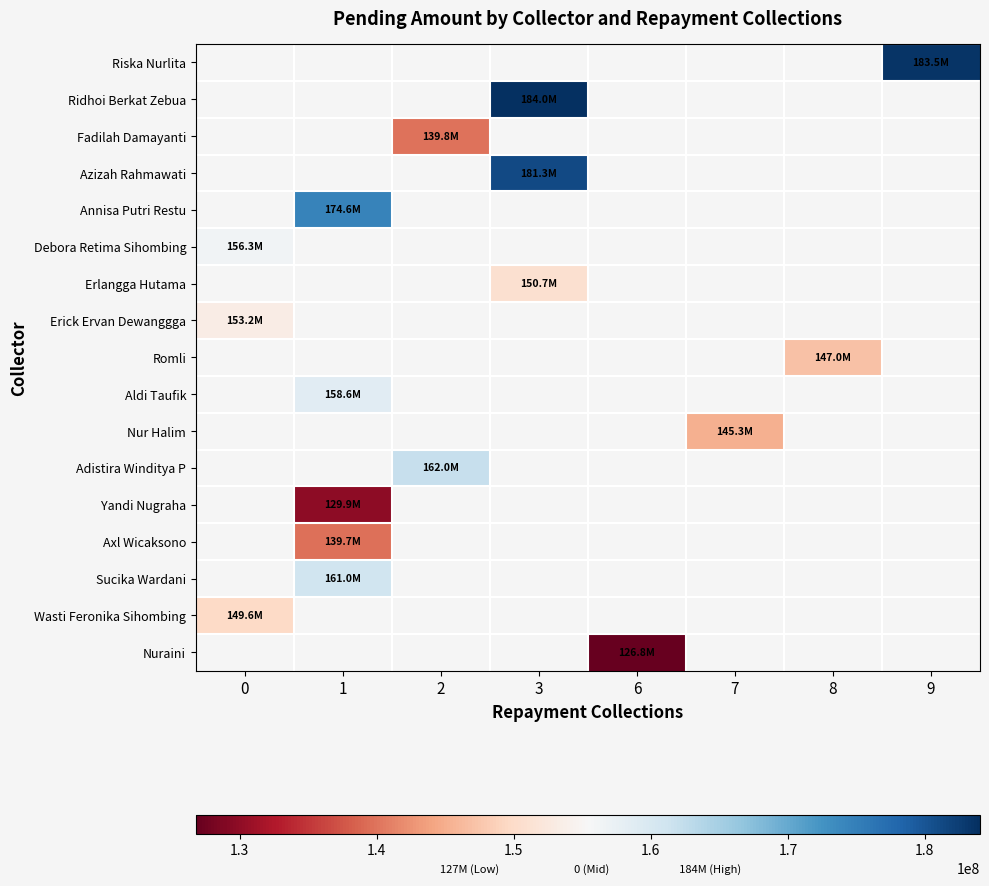

How many distinct data groups are displayed?

17